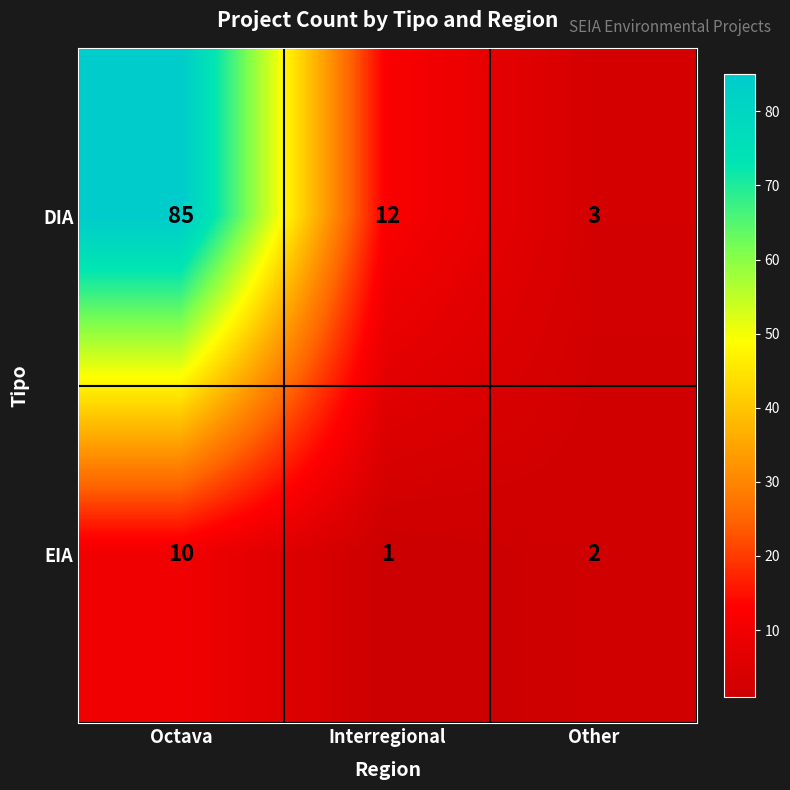

What is the difference between the second highest and minimum values in the DIA series?

9